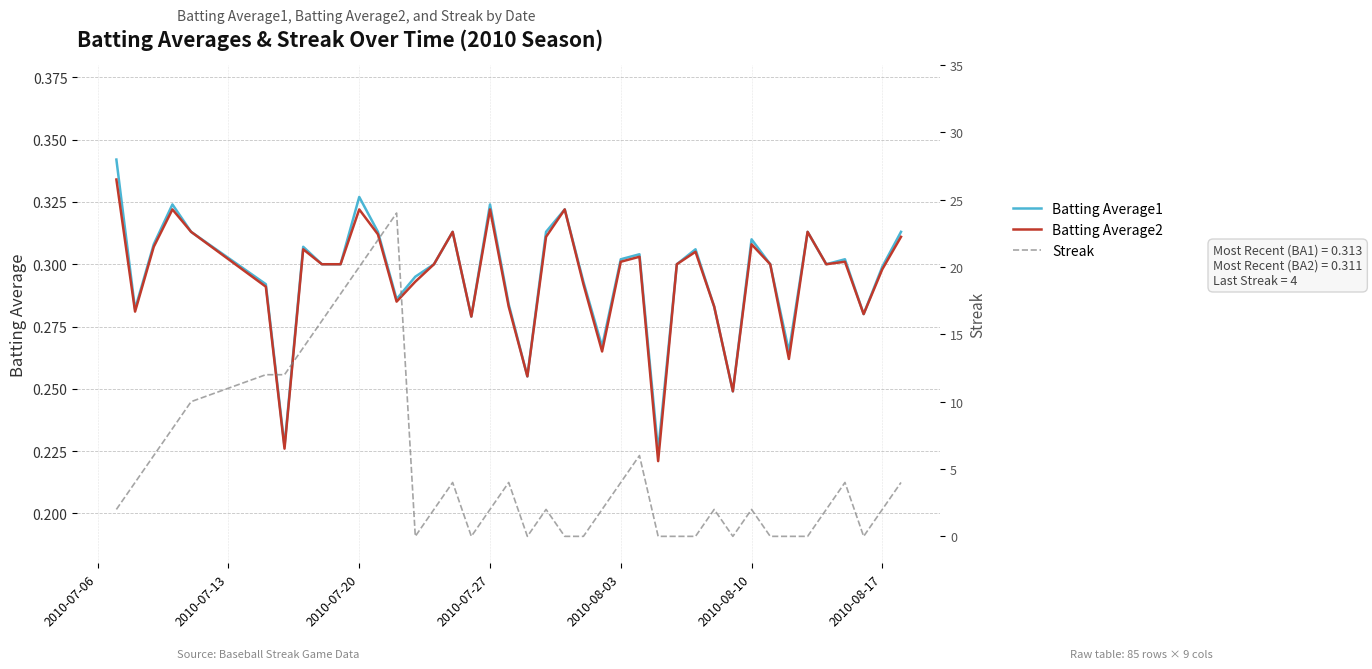

At 2010-08-17, list the series in order from smallest to largest.

Batting Average2, Batting Average1, Streak